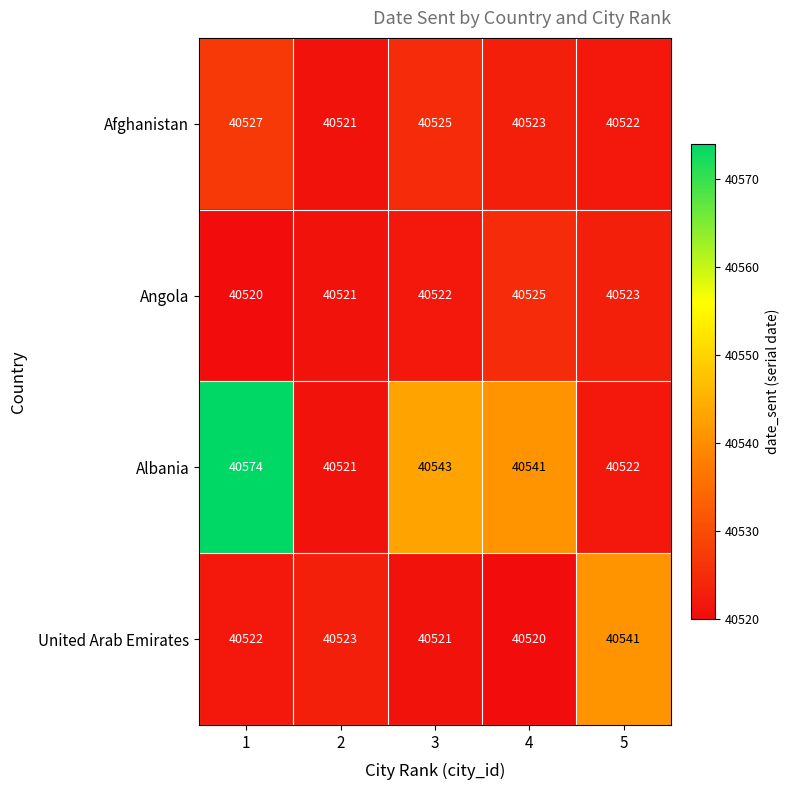

How many categories are shown in the chart?

5